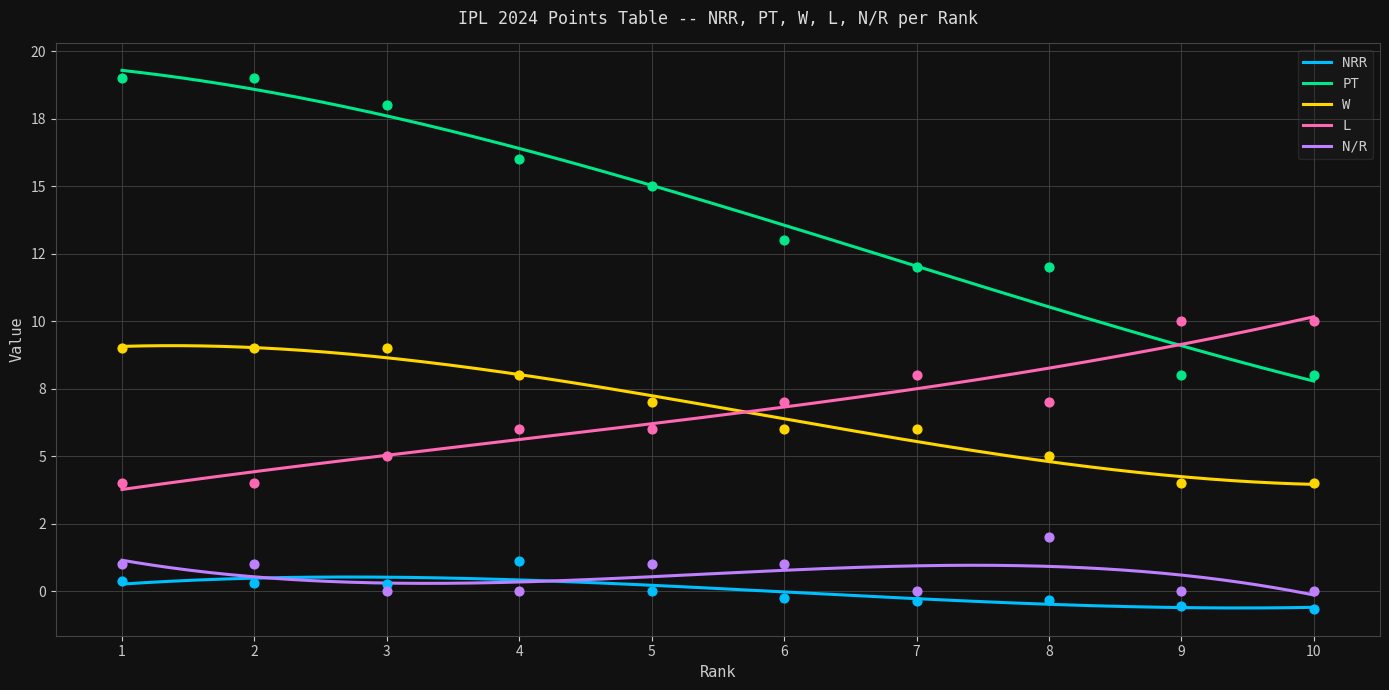

Which series reaches the maximum Y coordinate?

PT